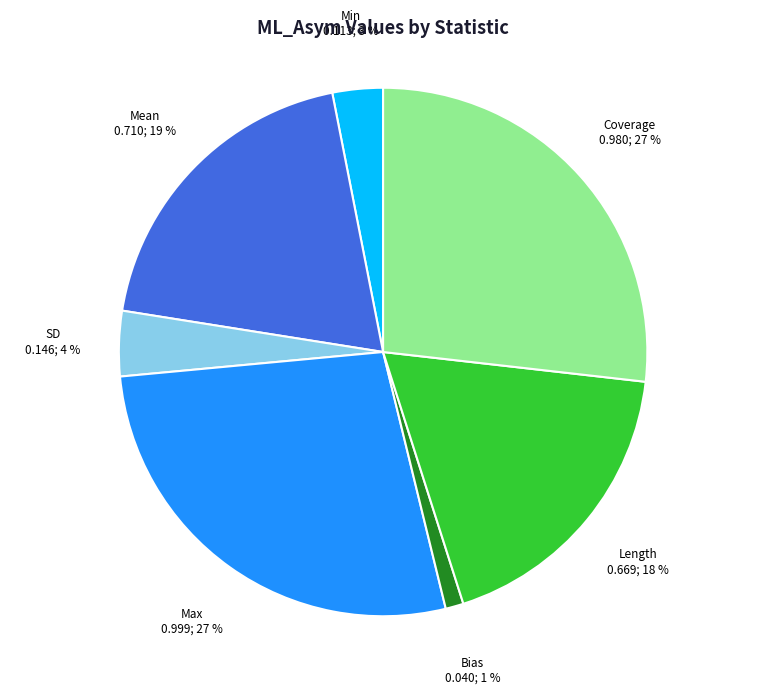

To the nearest percent, what is the average slice percentage?

14%